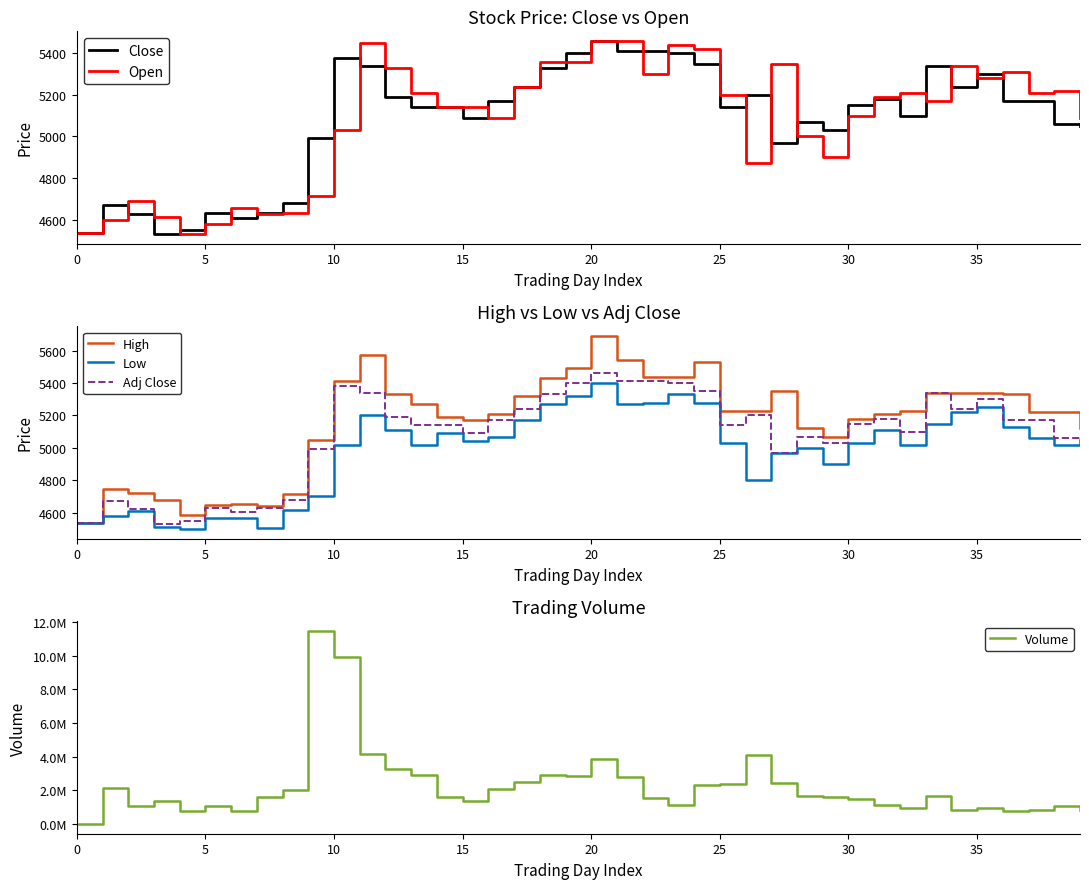

Which series has the largest range (max minus min)?

Volume